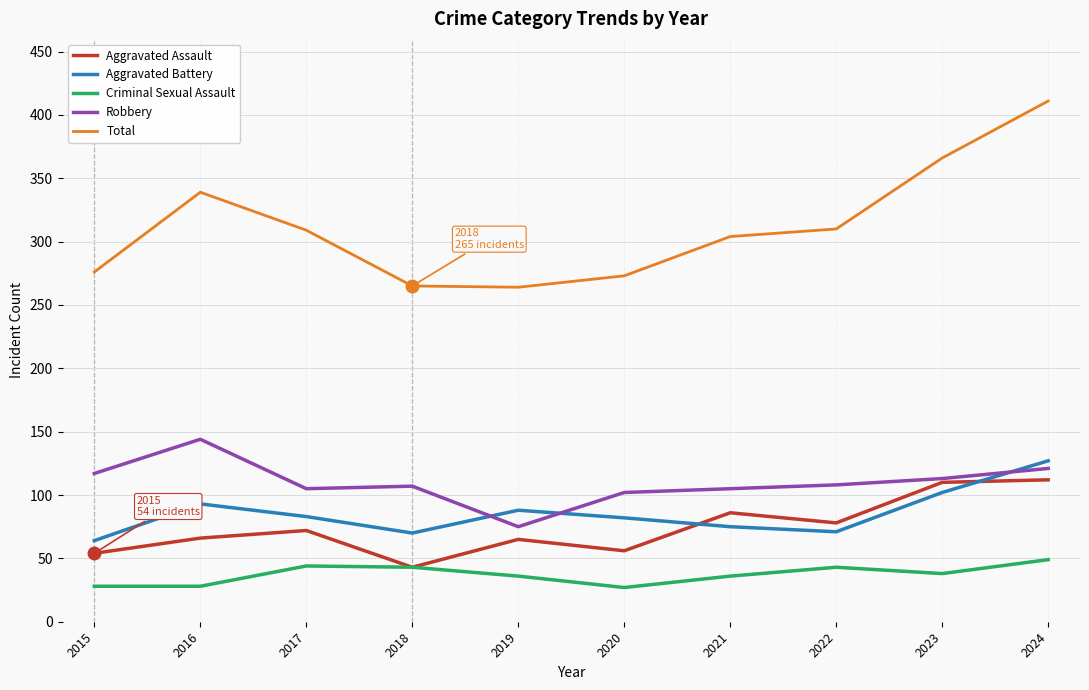

What is the difference between the second highest and second lowest values in the Criminal Sexual Assault series?

16